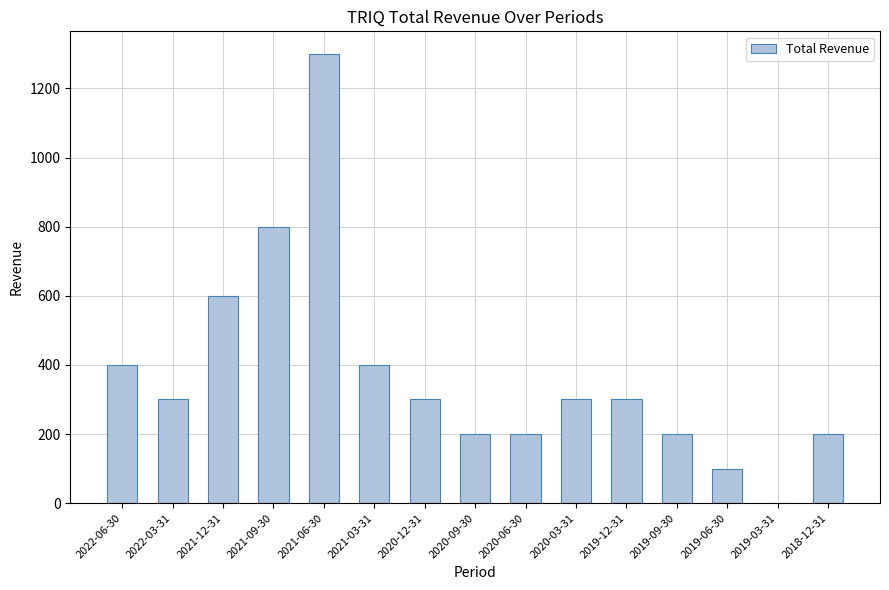

What is the sum of all values?

5600